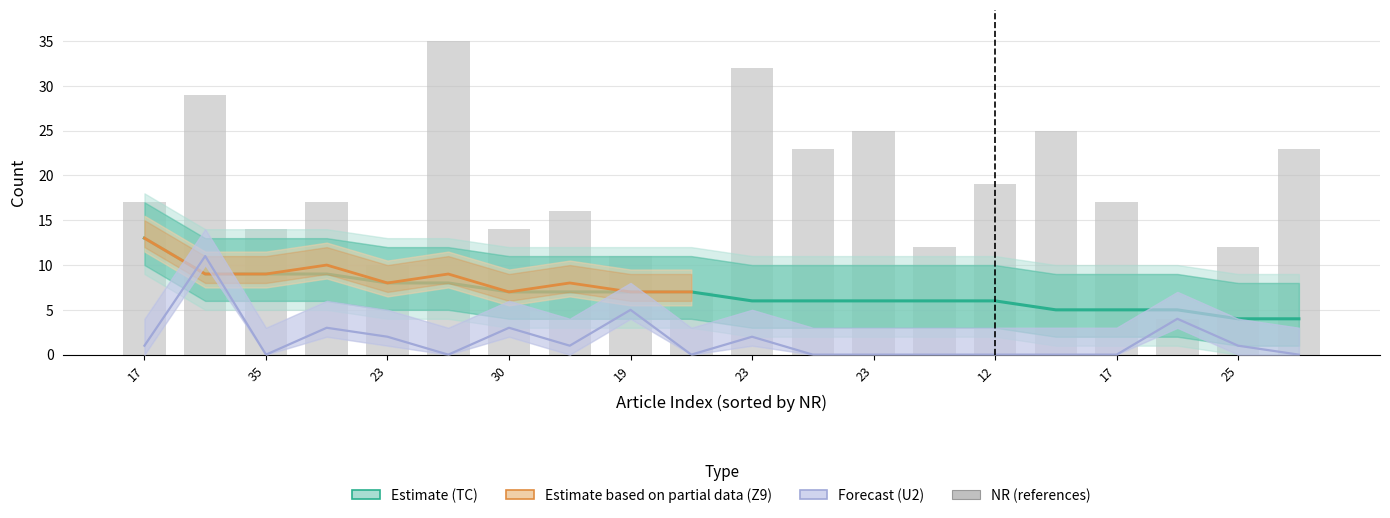

What is the label of the 3rd bar from the right?

26